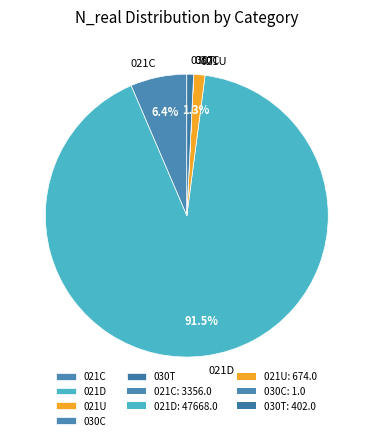

Which category accounts for the majority?

021D